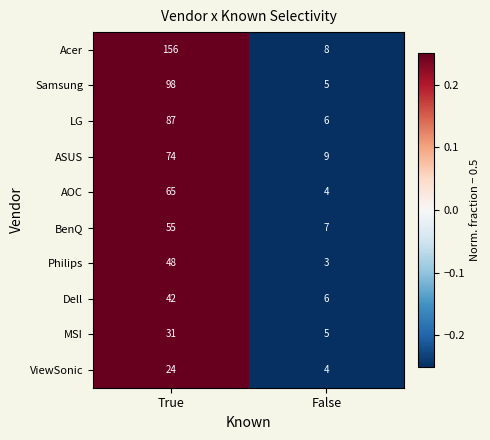

True or false: Dell has a value of 2 at False.

False